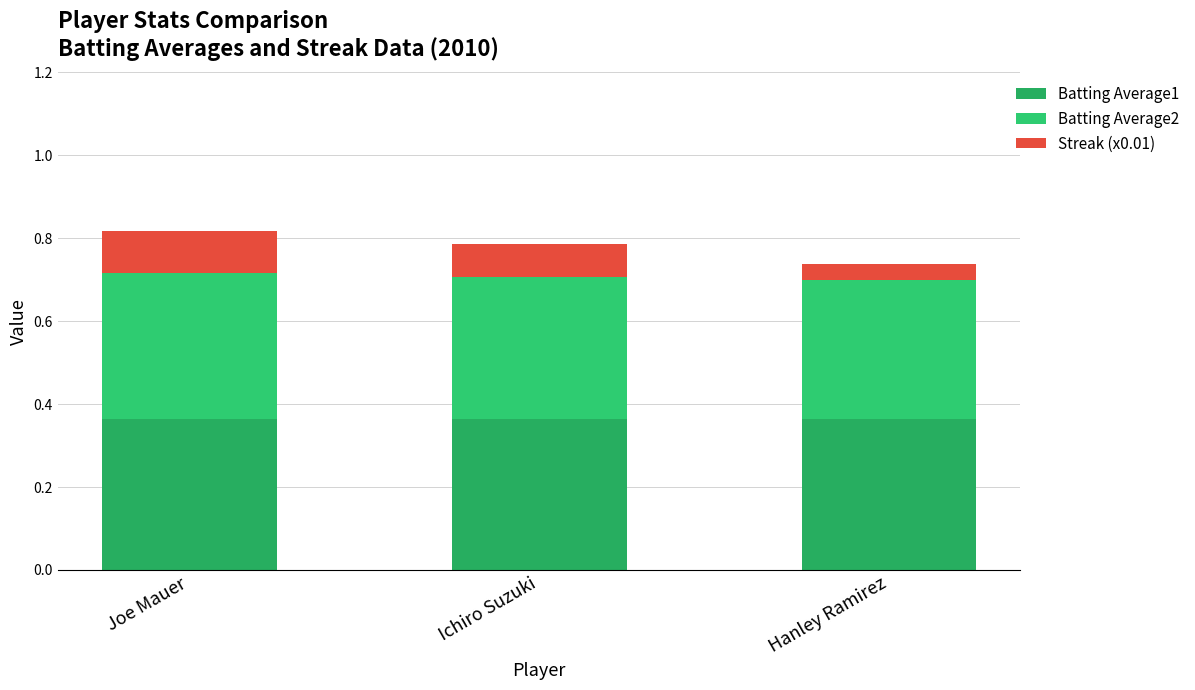

At Hanley Ramirez, list the series in order from largest to smallest.

Batting Average1, Batting Average2, Streak (x0.01)